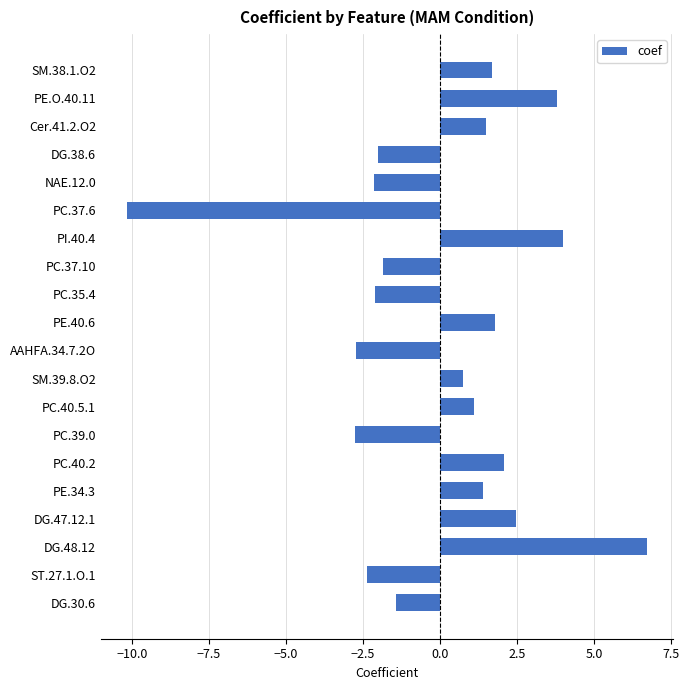

Read the value at NAE.12.0.

-2.1